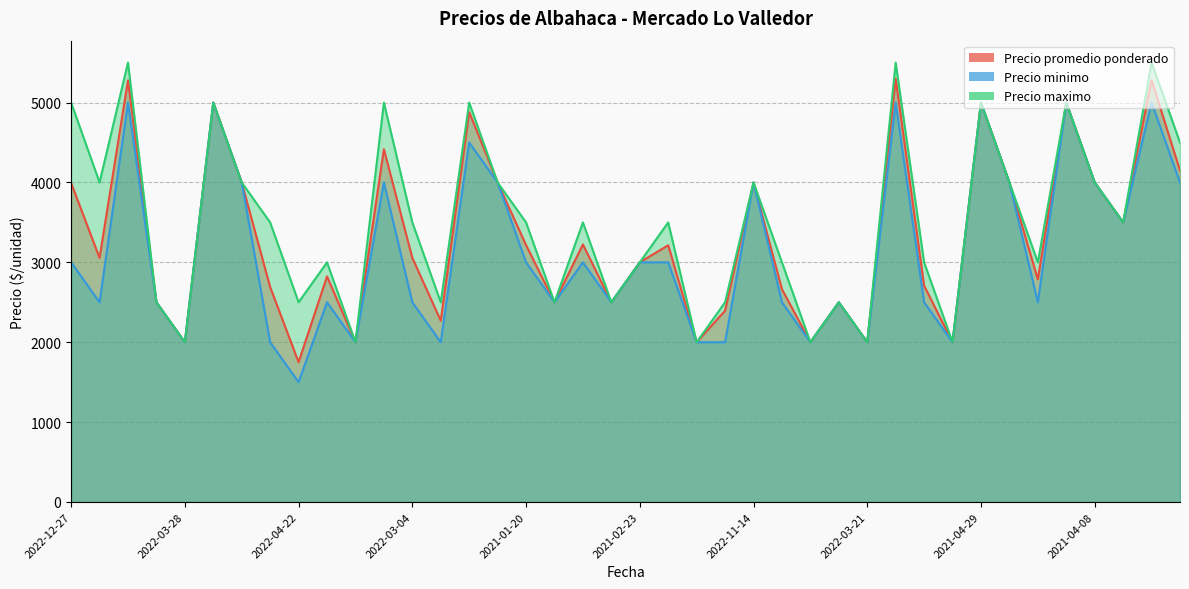

At which category does the chart reach its minimum across all series?

2022-04-22